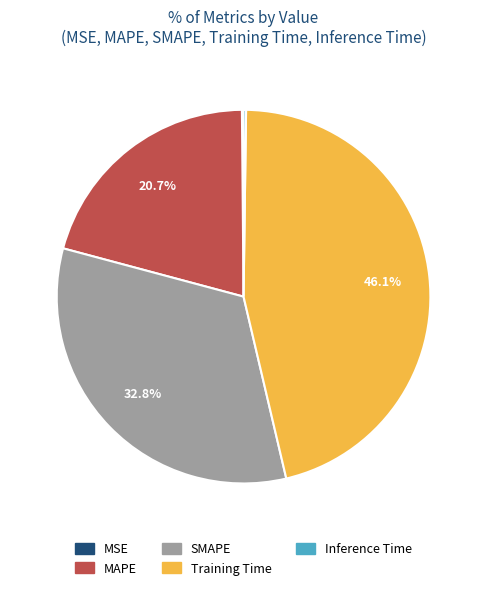

Combined, do MAPE and Training Time account for over 50%?

Yes